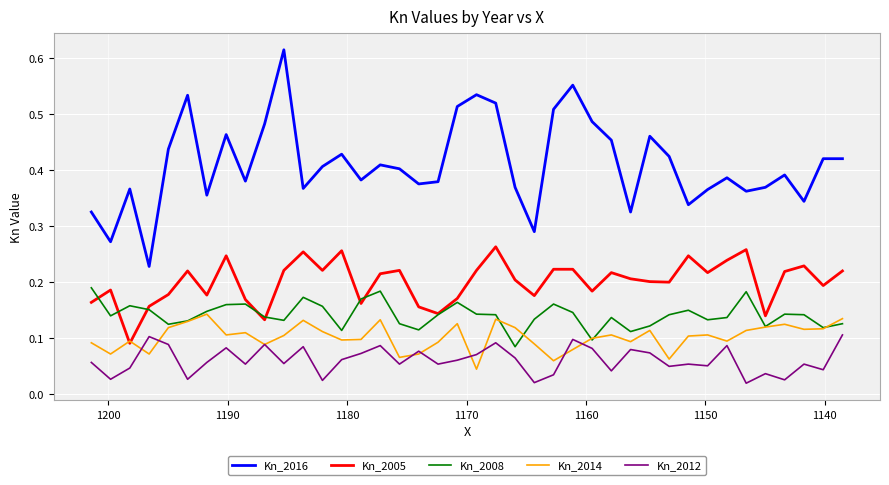

List the series in order of their peak value, highest first.

Kn_2016, Kn_2005, Kn_2008, Kn_2014, Kn_2012